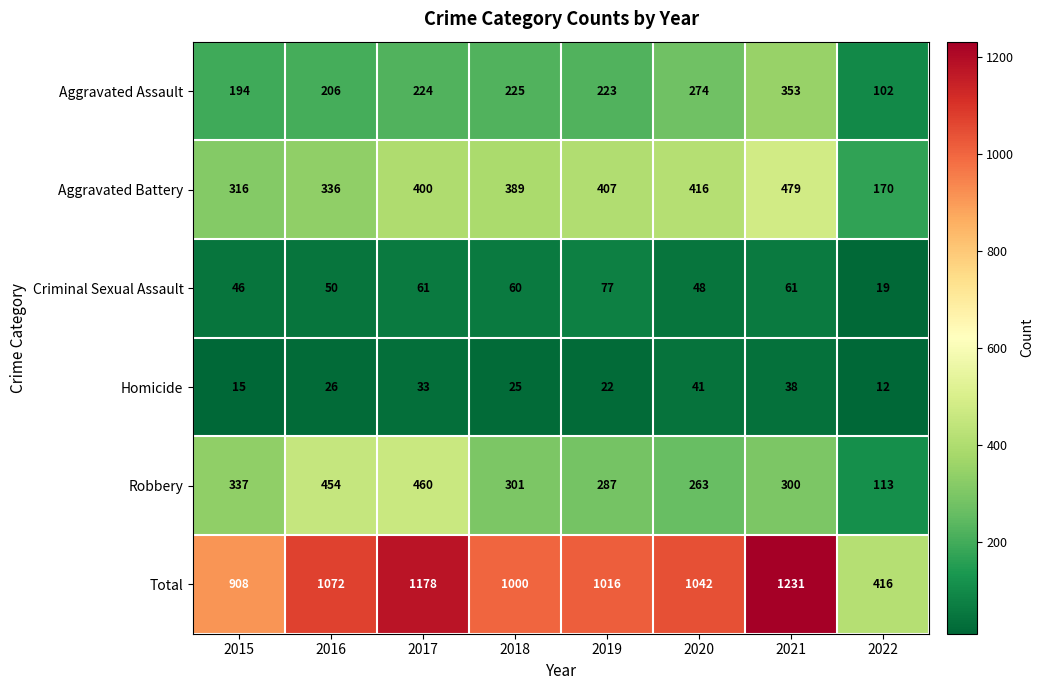

What is the greatest value displayed?

1231